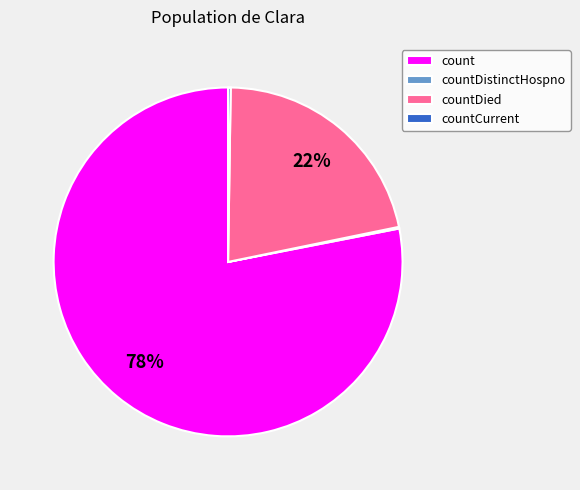

Which category accounts for the majority?

count